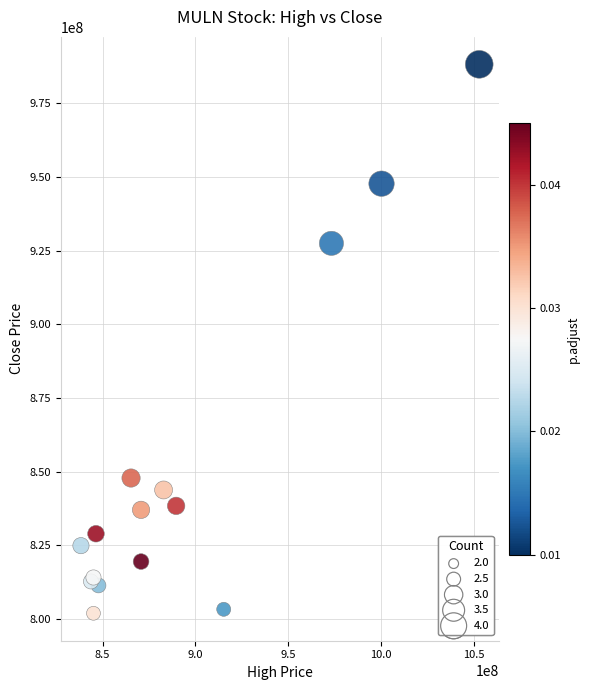

What Y value in the scatter plot is closest to 895050016?

927449984